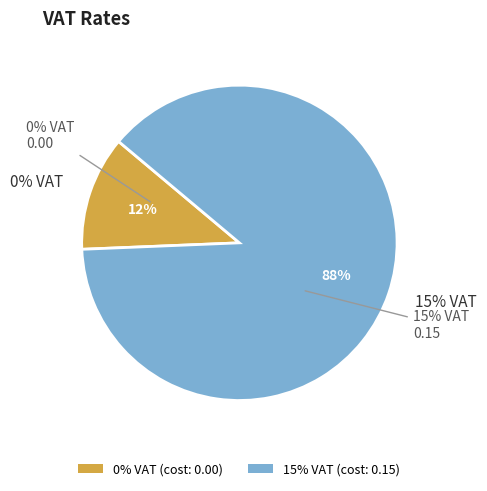

What percentage do 15% VAT and 0% VAT together represent?

100.0%